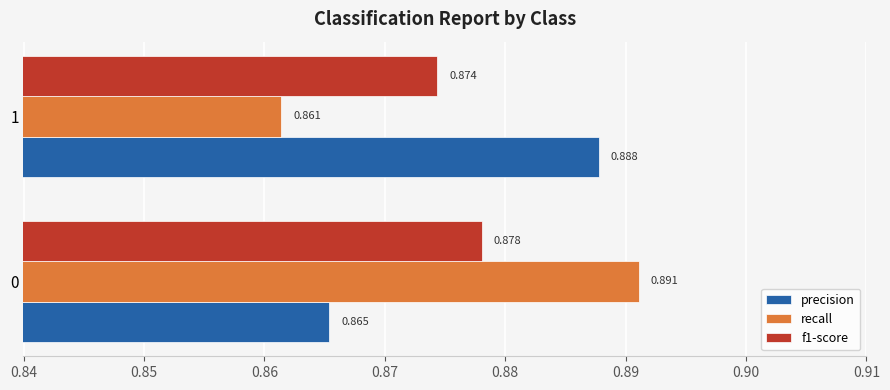

Rank the categories by f1-score value from highest to lowest.

0, 1